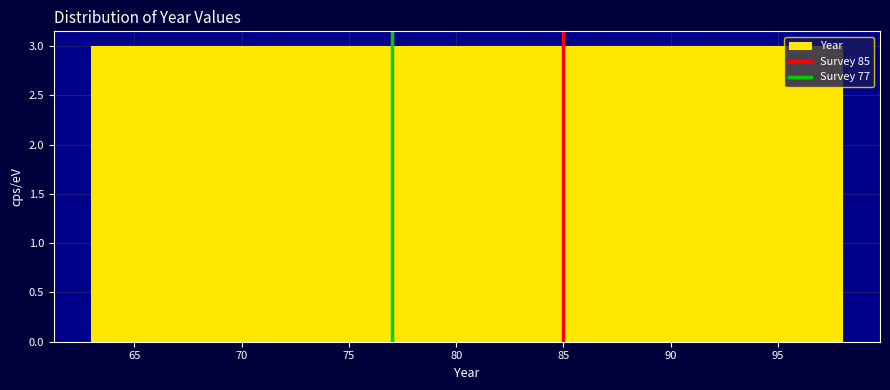

What is the height of the bar covering 92.0 to 95.0 on the x-axis? Neither the bar edges nor the heights are printed on the chart, so give them approximately, as read against the axes.

3